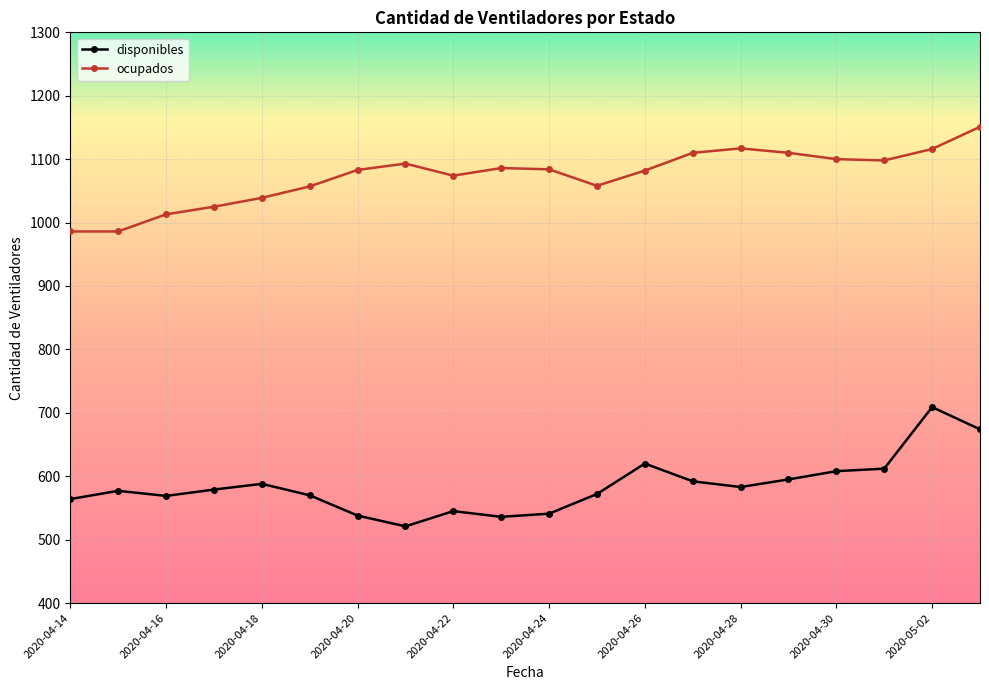

Rank the series by their maximum value, from lowest to highest.

disponibles, ocupados